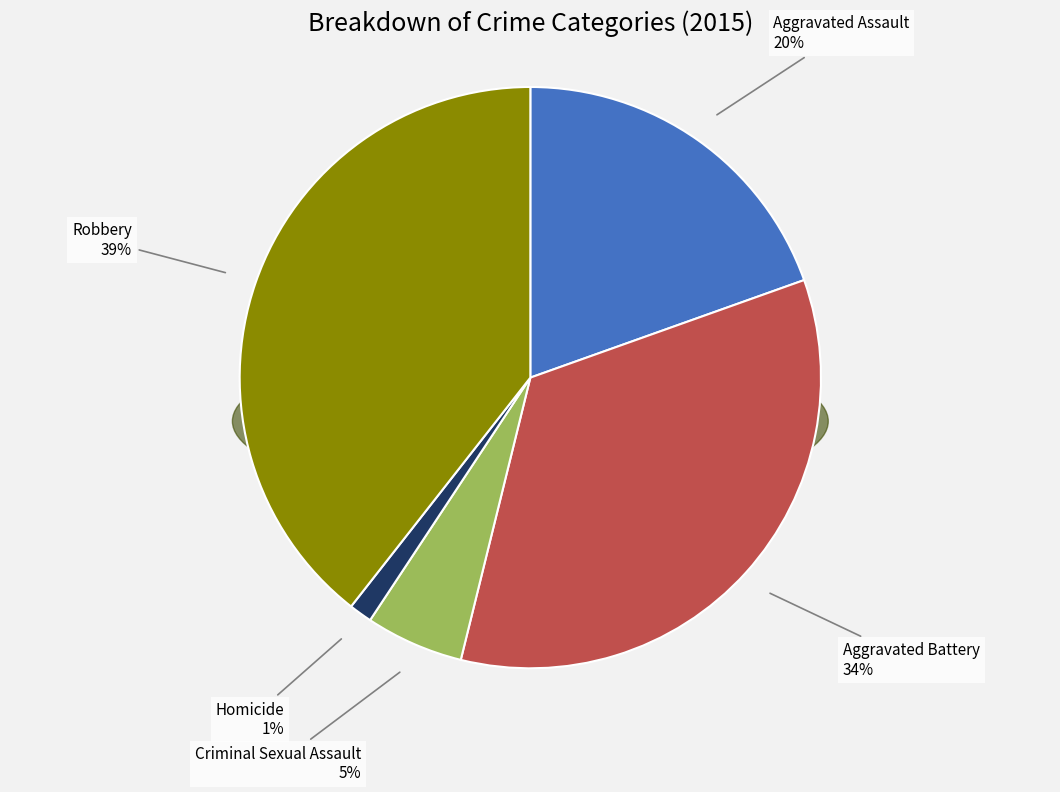

To the nearest percent, what is the combined percentage of Aggravated Assault and Criminal Sexual Assault?

25%